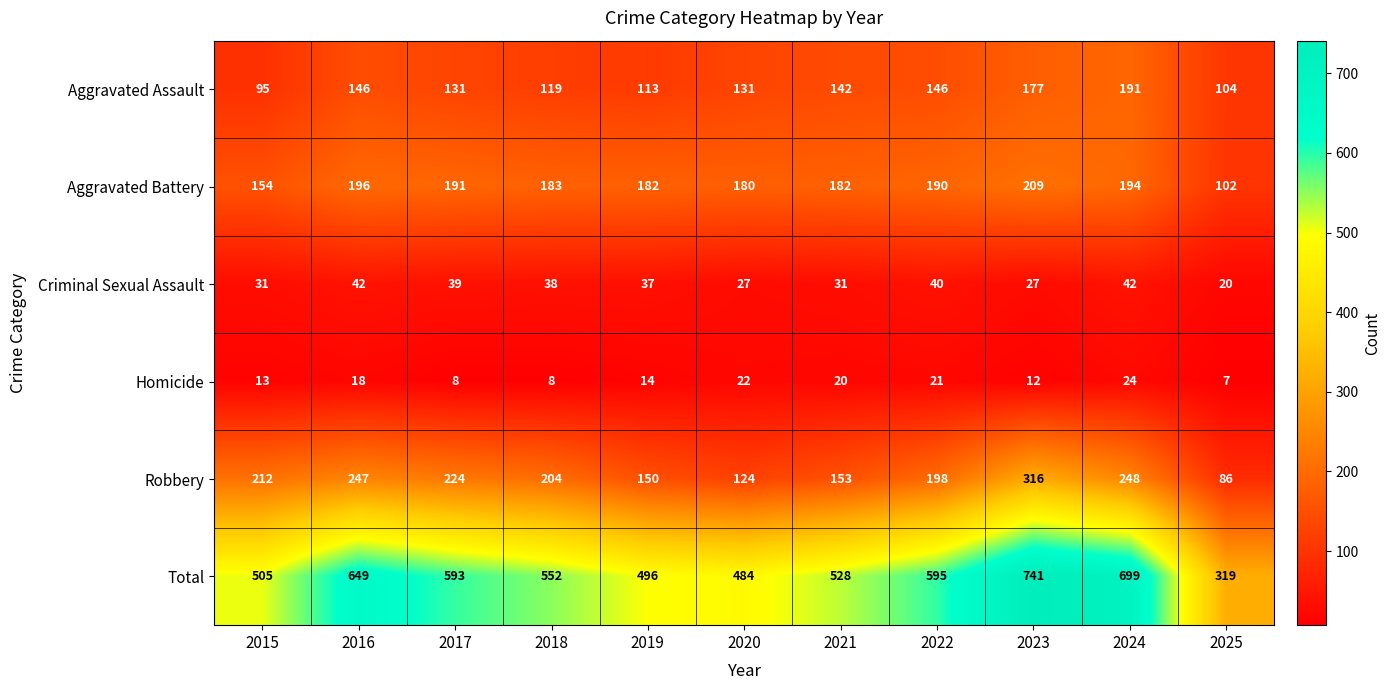

Rank the series at 2022 from highest to lowest value.

Total, Robbery, Aggravated Battery, Aggravated Assault, Criminal Sexual Assault, Homicide